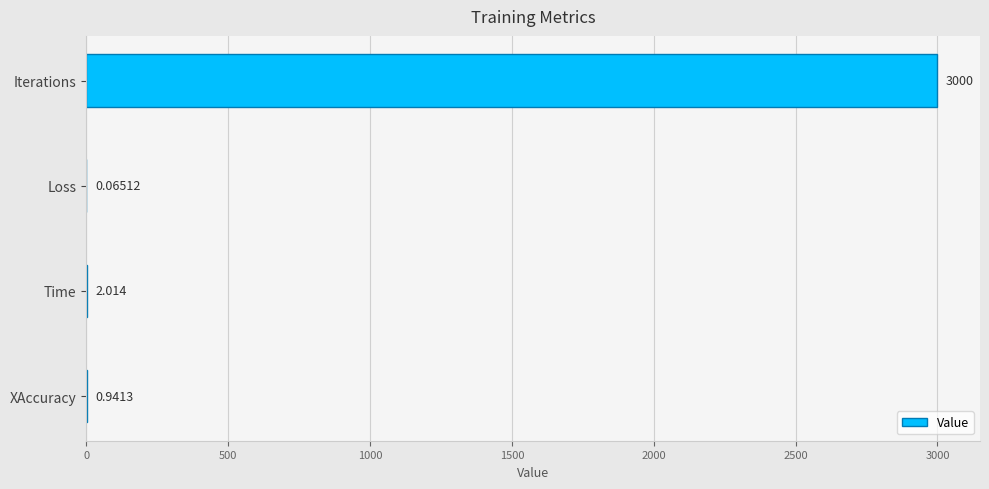

Which category has the highest value across all series?

Iterations